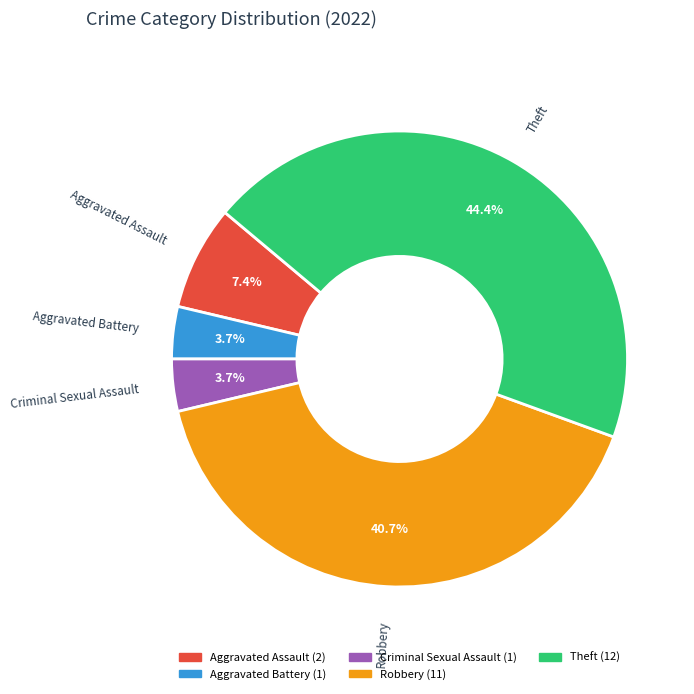

Count the number of slices in the pie.

5